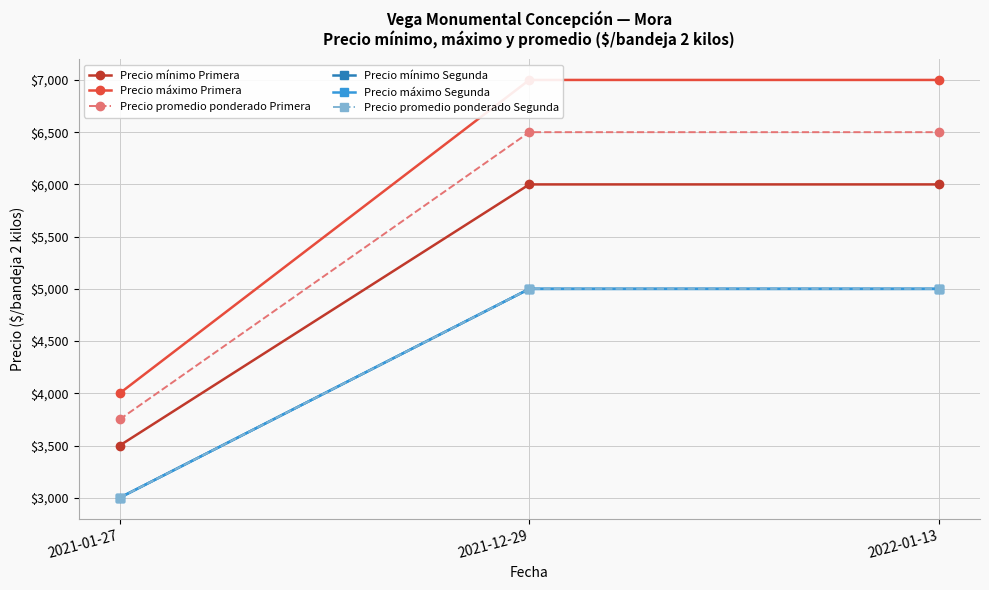

Which category has the highest value across all series?

2021-12-29